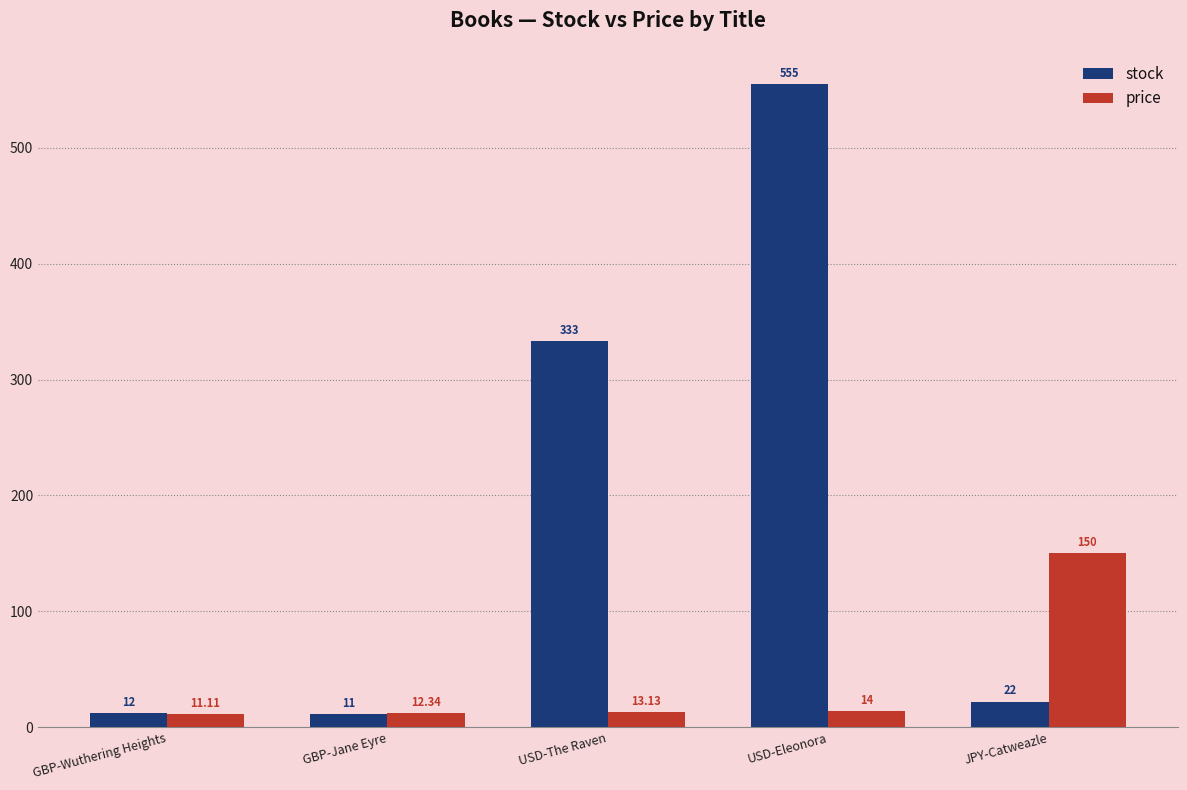

What is the difference between the stock values at GBP-Jane Eyre and USD-Eleonora?

544.0